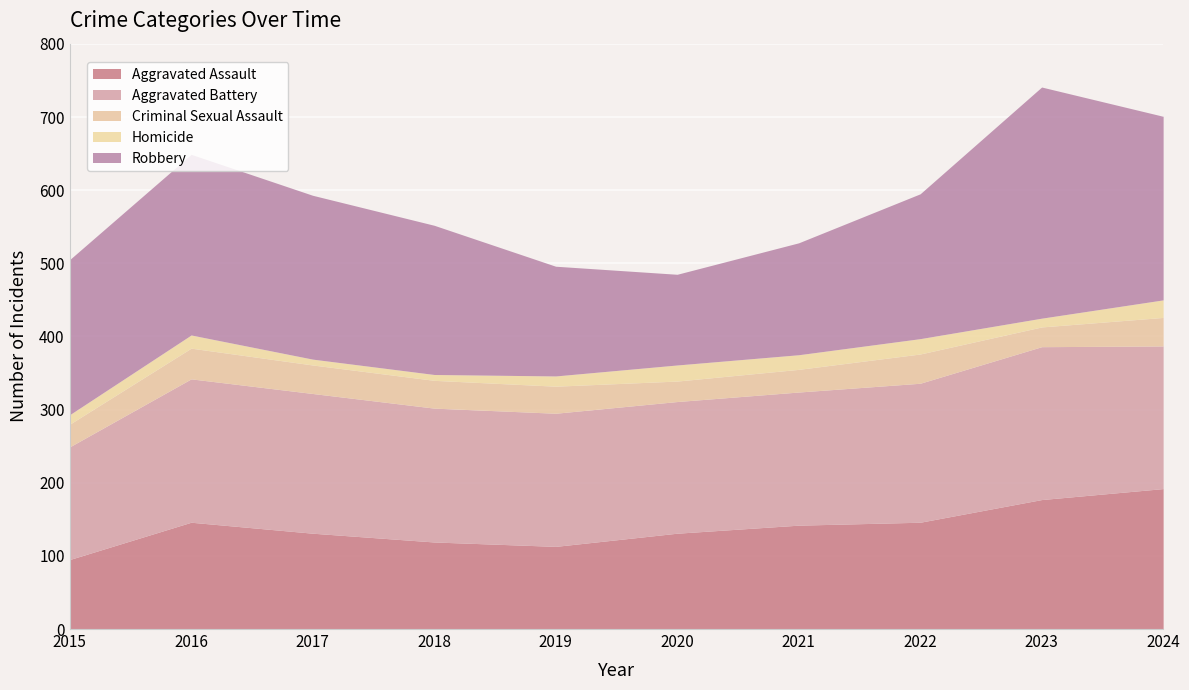

At which category does the chart reach its minimum across all series?

2017